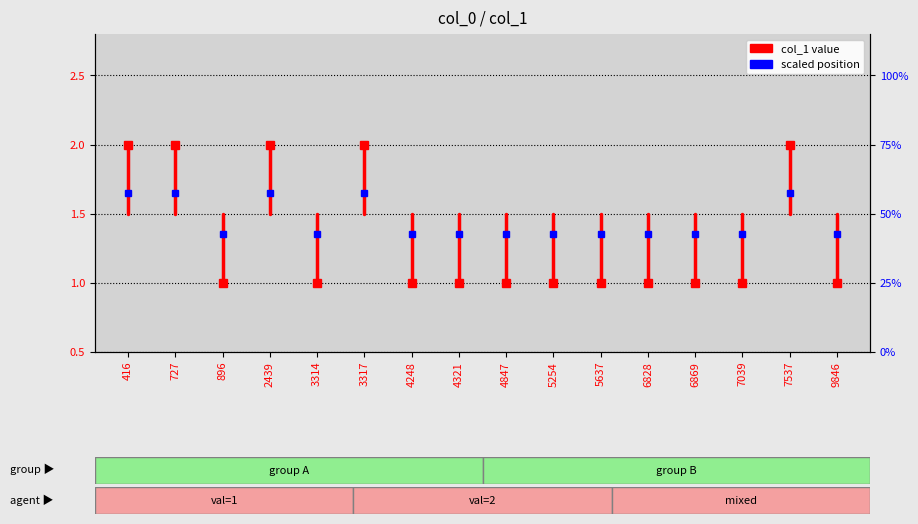

Is this an area chart (filled region under the line)?

No